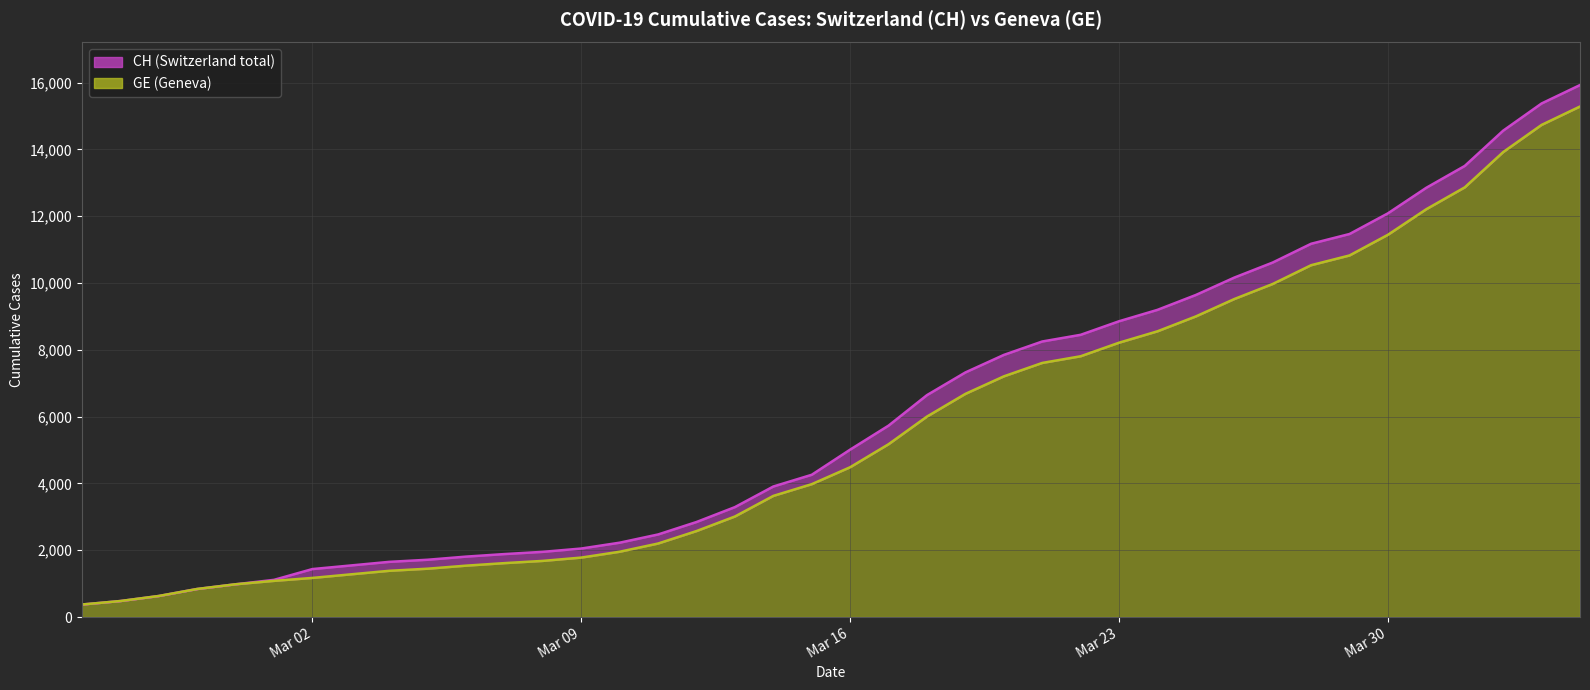

True or false: GE and CH intersect in this chart.

False